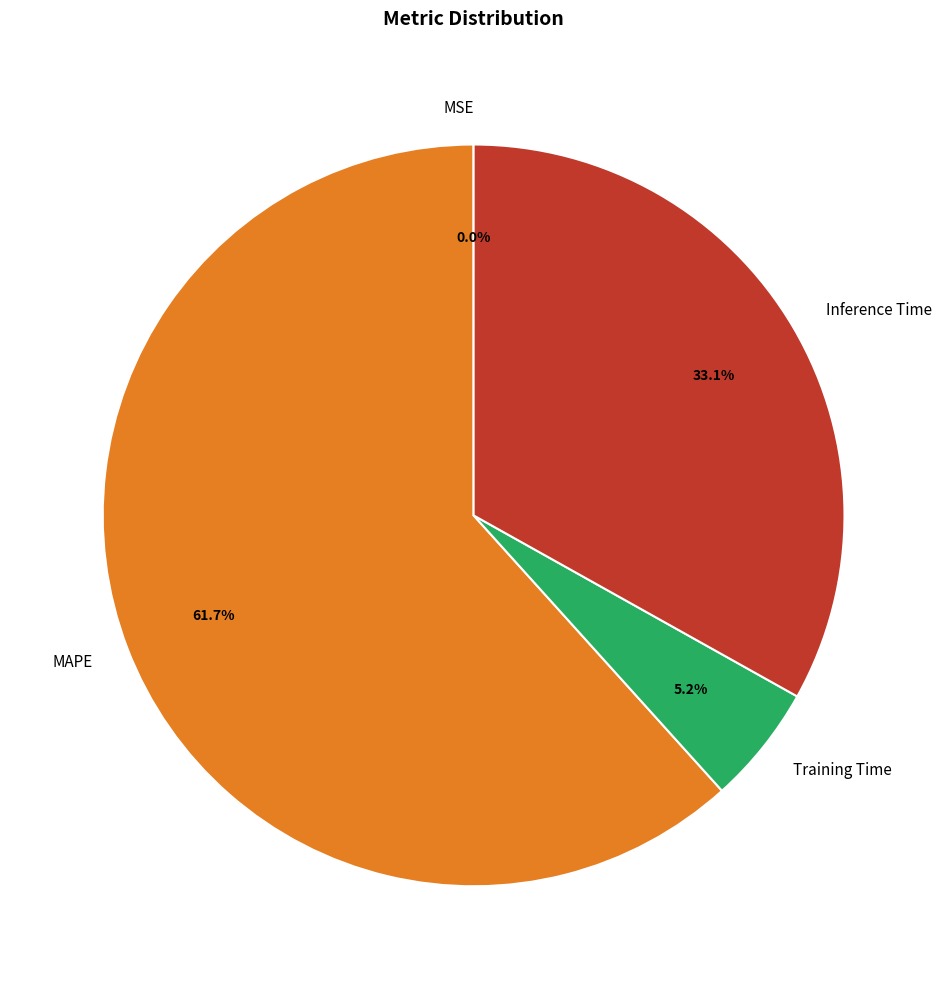

The MAPE slice represents 48% of the pie. True or false?

False